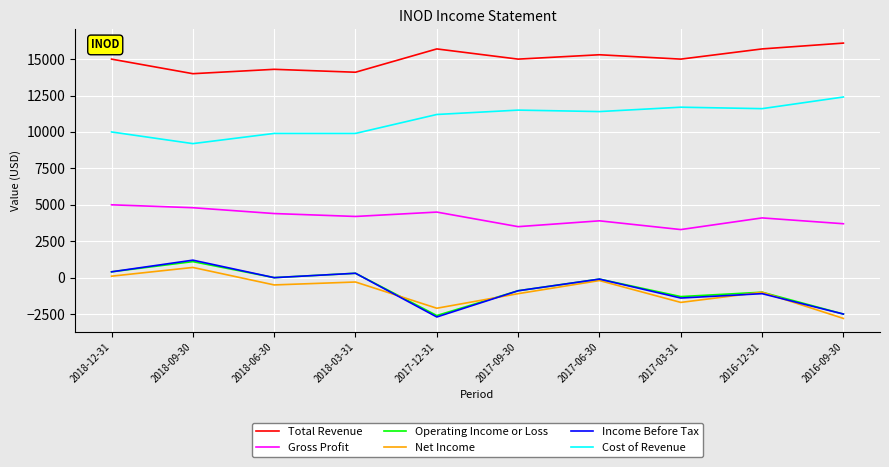

True or false: Income Before Tax and Gross Profit intersect in this chart.

False